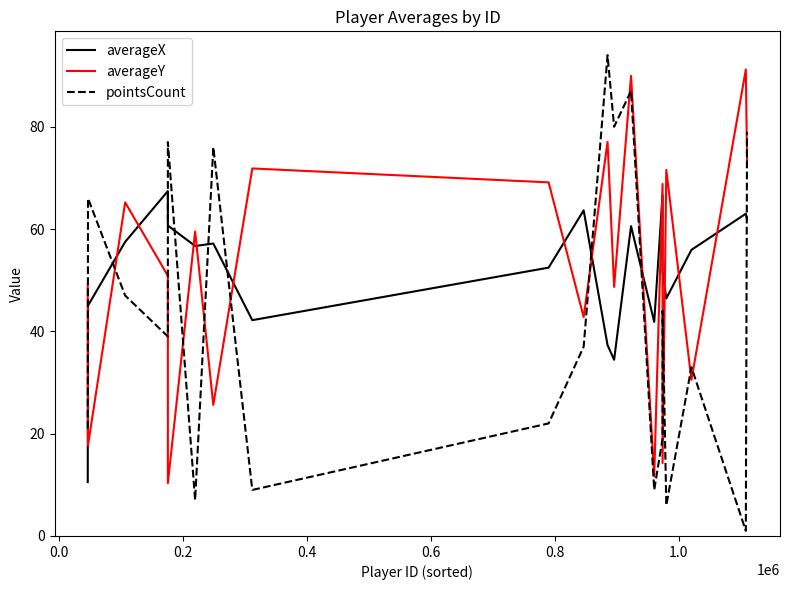

Which series ends up on top after the final intersection of averageX and pointsCount?

pointsCount